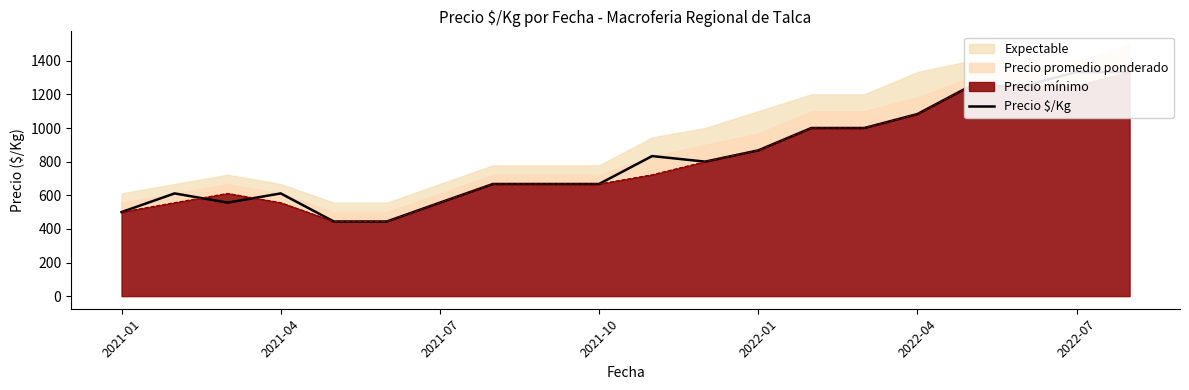

What value does the data have at 14?

1000